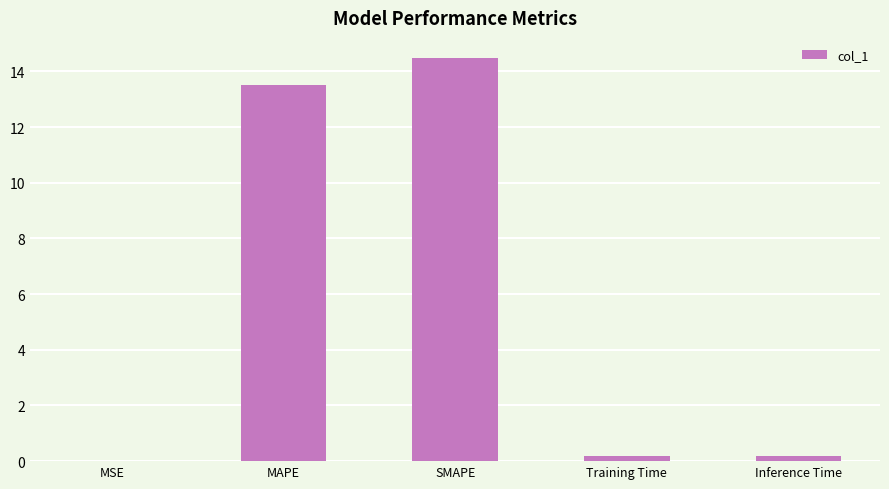

What is the sum of the values at MSE and SMAPE?

14.5